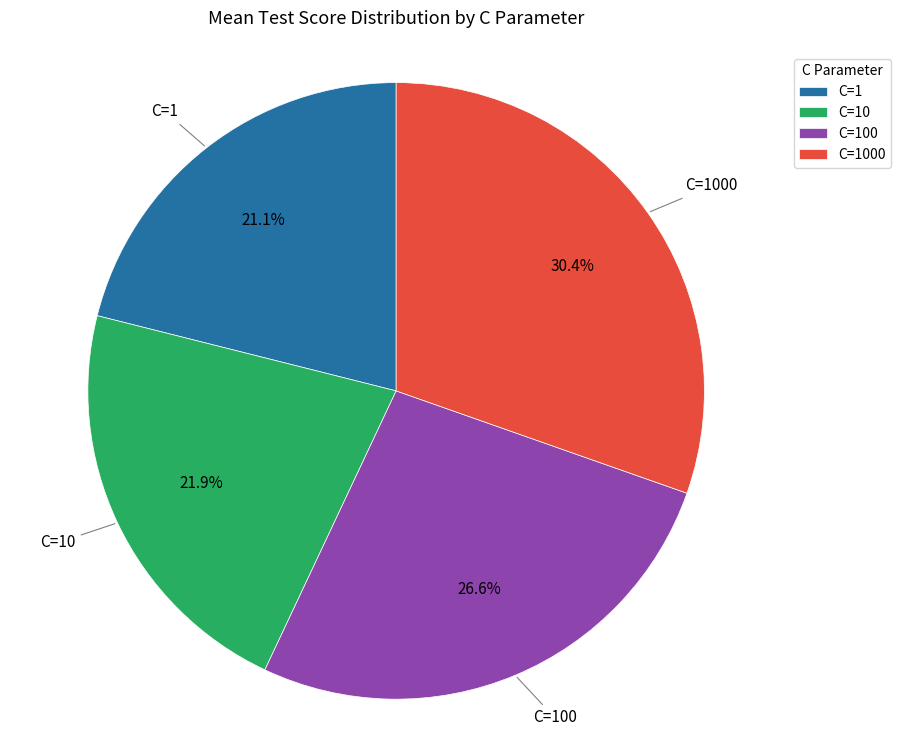

Which category has the biggest portion of the pie?

C=1000